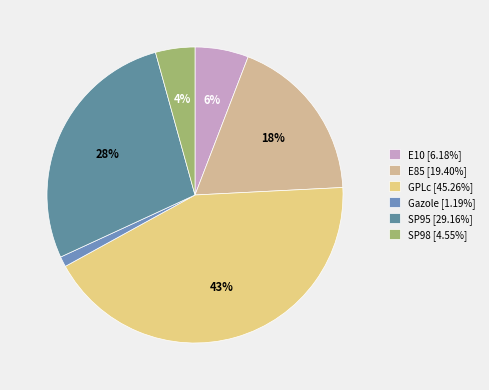

Rank the categories by value from lowest to highest.

Gazole, SP98, E10, E85, SP95, GPLc